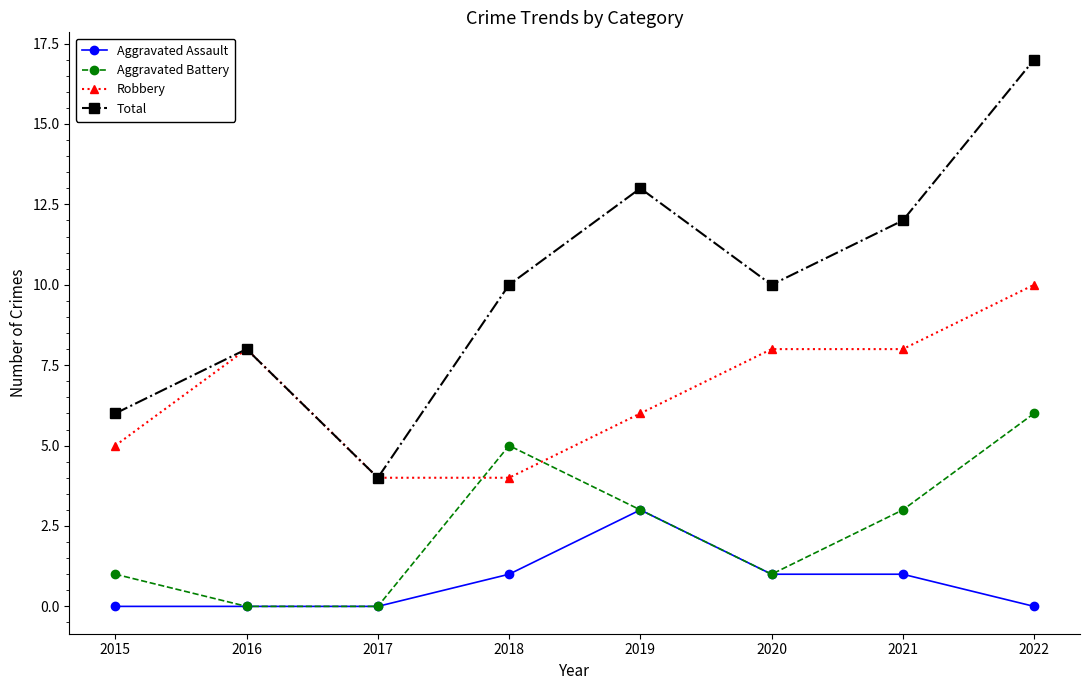

What is the average value of the Total series?

10